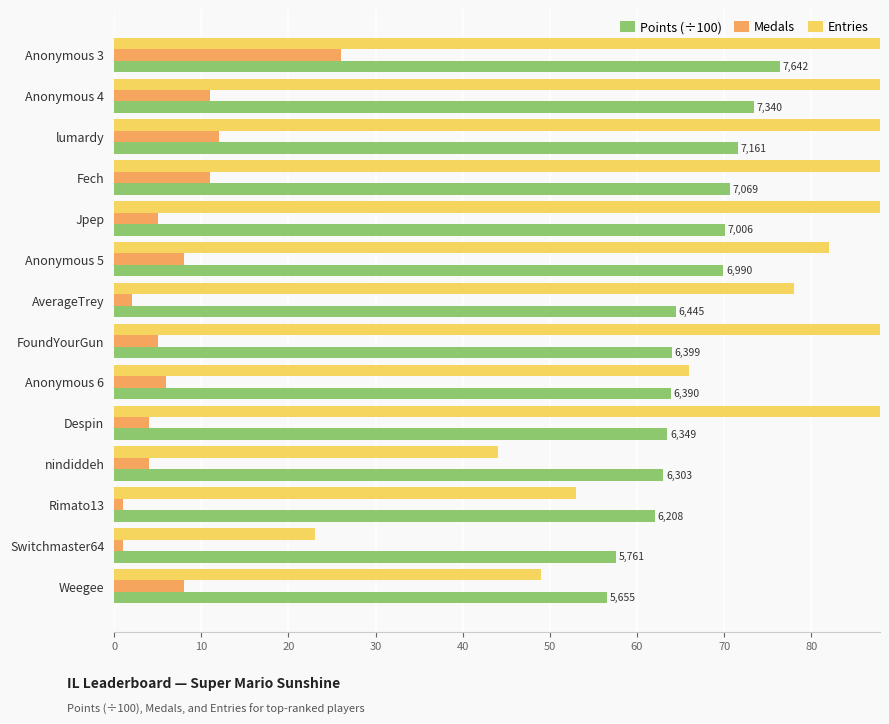

What is the difference between the maximum and minimum values in the Entries series?

92.0